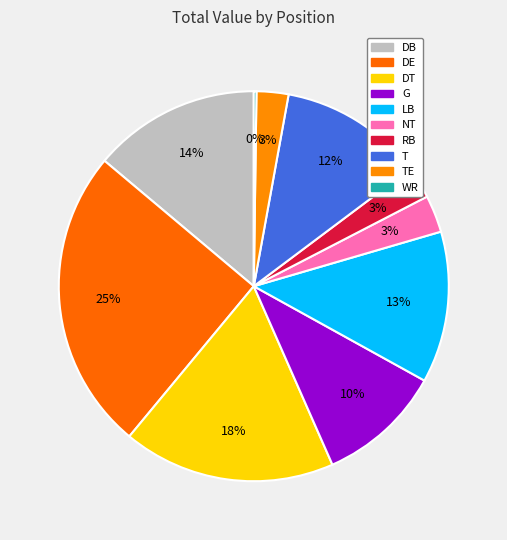

Is G the majority of the pie?

No